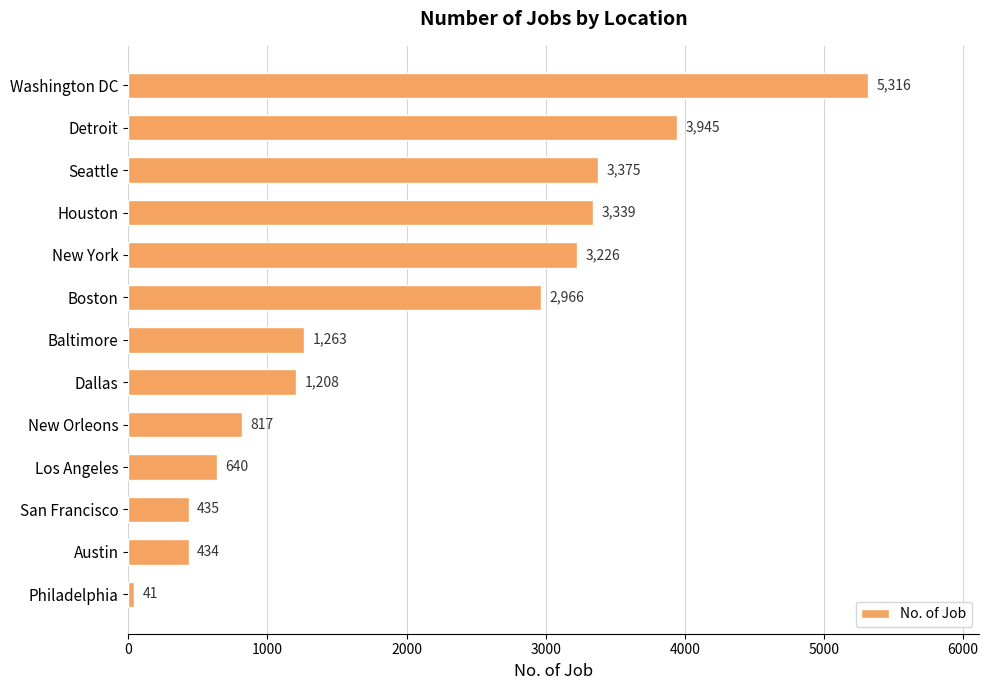

What is the minimum value shown in the chart?

41